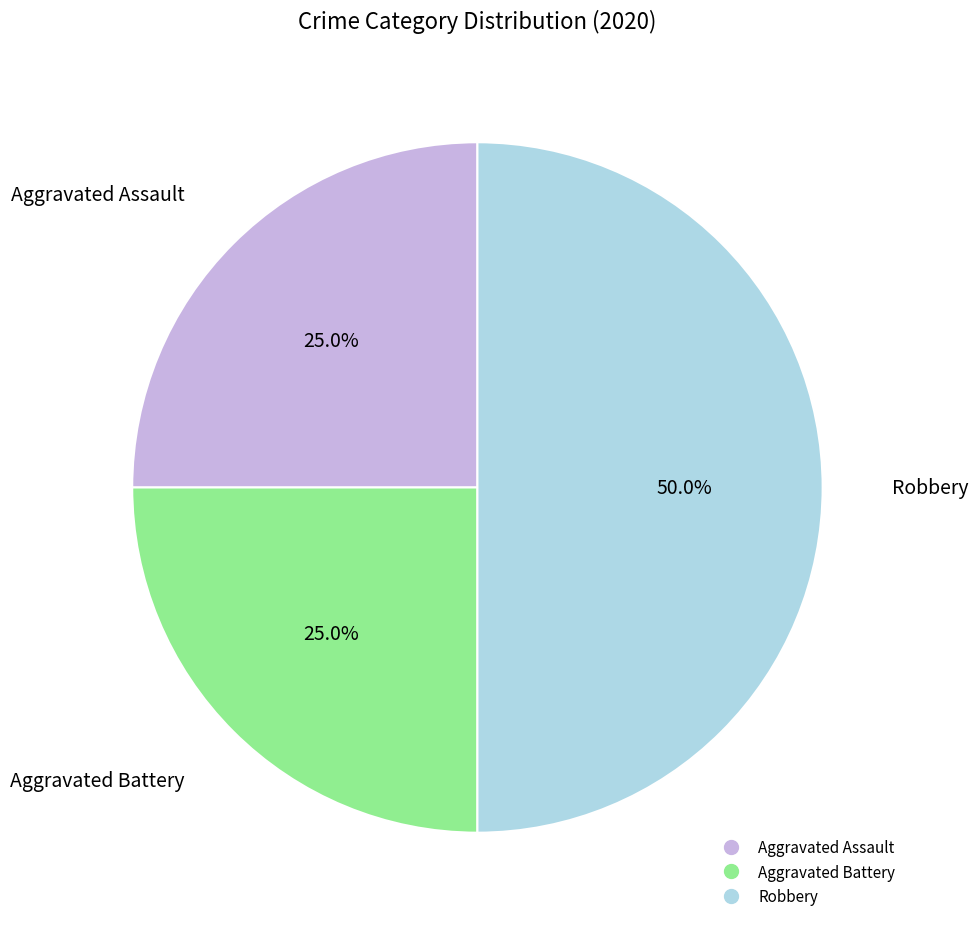

Which slice is the largest?

Robbery